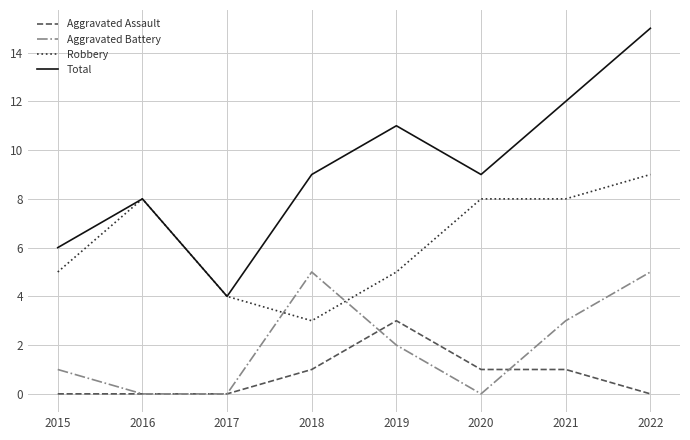

What value does the Aggravated Battery series have at 2015?

1